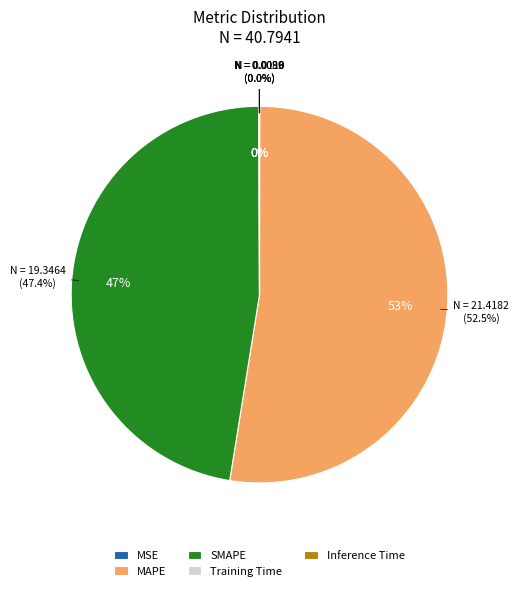

Rank the categories by value from highest to lowest.

MAPE, SMAPE, MSE, Inference Time, Training Time